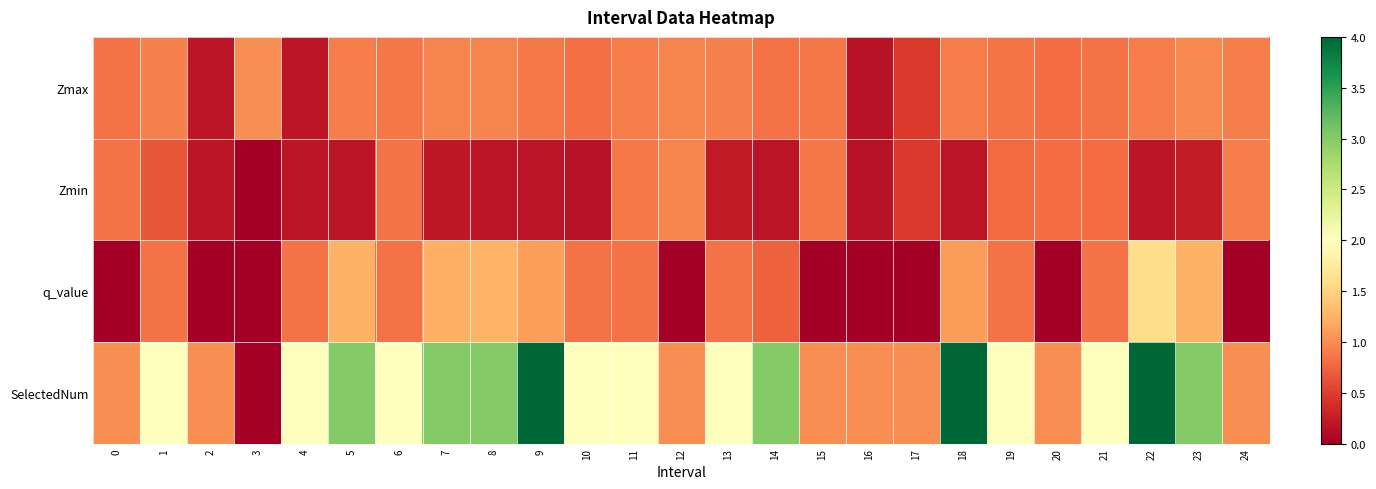

Reading left to right, extract all data points from this chart.

Zmax: 0=0.8	1=0.9	2=0.2	3=1.0	4=0.2	5=0.9	6=0.9	7=0.9	8=0.9	9=0.9	10=0.8	11=0.9	12=1.0	13=0.9	14=0.8	15=0.9	16=0.2	17=0.5	18=0.9	19=0.8	20=0.8	21=0.8	22=0.9	23=1.0	24=0.9
Zmin: 0=0.8	1=0.7	2=0.2	3=0.0	4=0.2	5=0.2	6=0.8	7=0.2	8=0.2	9=0.2	10=0.2	11=0.9	12=1.0	13=0.2	14=0.2	15=0.9	16=0.2	17=0.5	18=0.2	19=0.8	20=0.8	21=0.8	22=0.2	23=0.2	24=0.9
q_value: 0=0.0	1=0.8	2=0.0	3=0.0	4=0.8	5=1.2	6=0.8	7=1.2	8=1.3	9=1.1	10=0.8	11=0.8	12=0.0	13=0.8	14=0.7	15=0.0	16=0.0	17=0.0	18=1.1	19=0.8	20=0.0	21=0.8	22=1.6	23=1.2	24=0.0
SelectedNum: 0=1.0	1=2.0	2=1.0	3=0.0	4=2.0	5=3.0	6=2.0	7=3.0	8=3.0	9=4.0	10=2.0	11=2.0	12=1.0	13=2.0	14=3.0	15=1.0	16=1.0	17=1.0	18=4.0	19=2.0	20=1.0	21=2.0	22=4.0	23=3.0	24=1.0